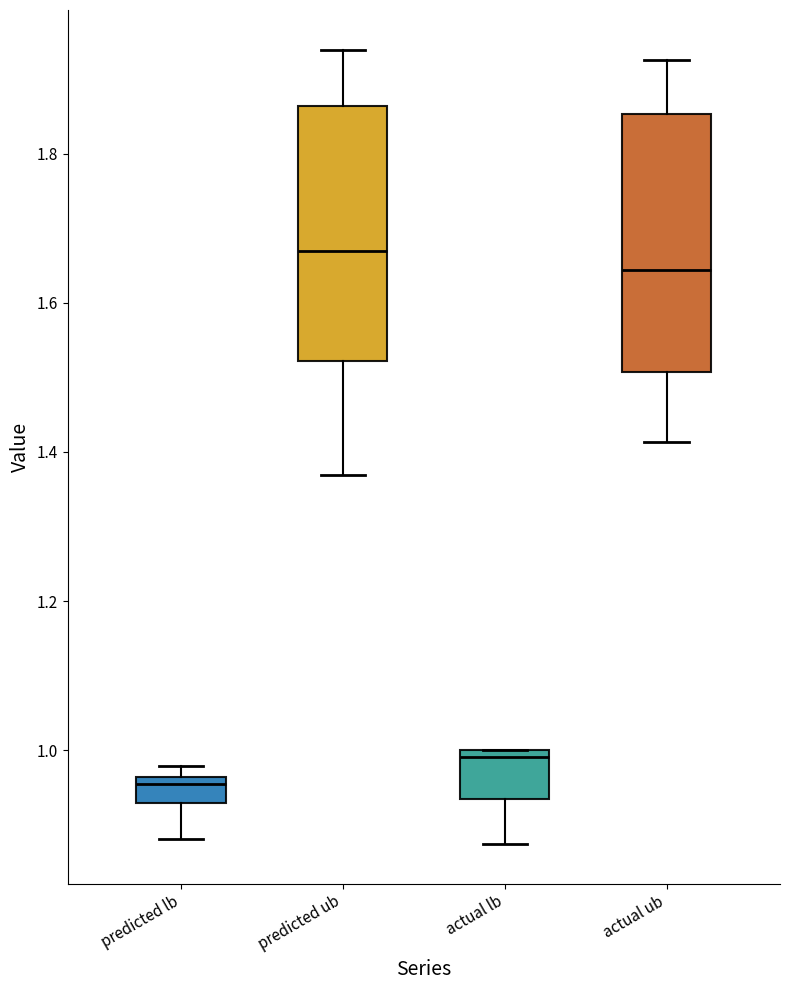

Which box has the highest median line?

predicted ub